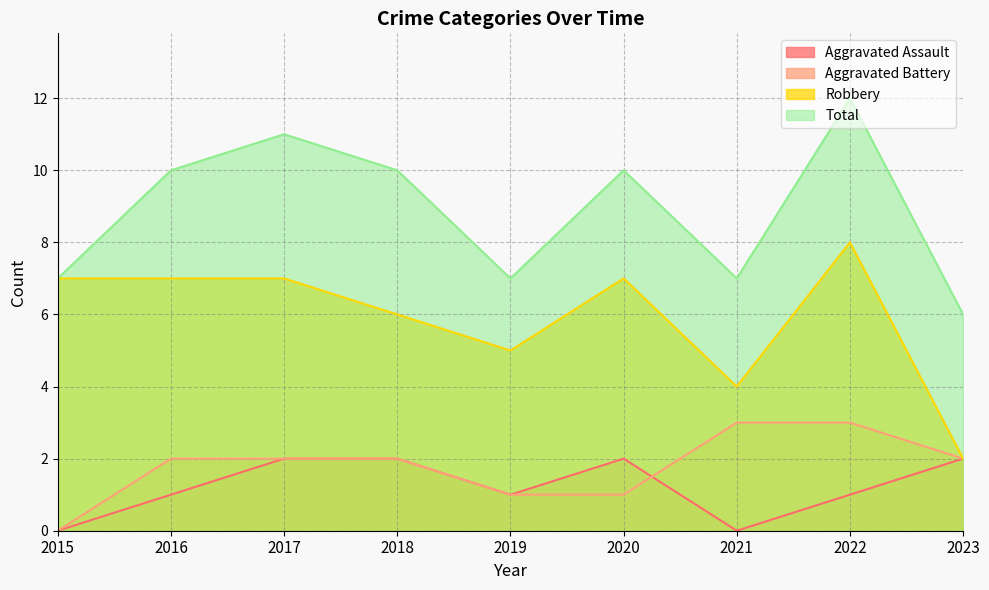

Which series changed the most between 2017 and 2018?

Robbery